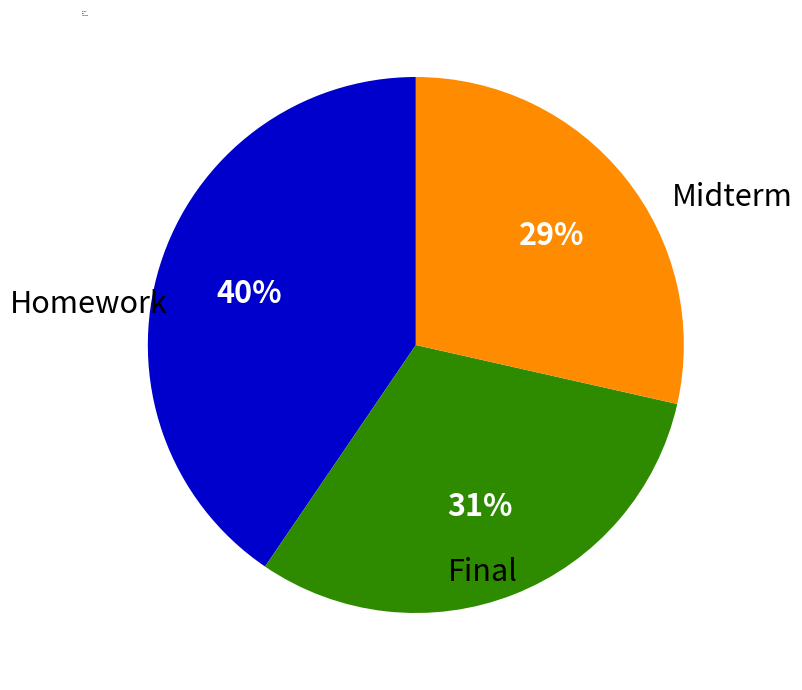

Does any single category account for the majority?

No